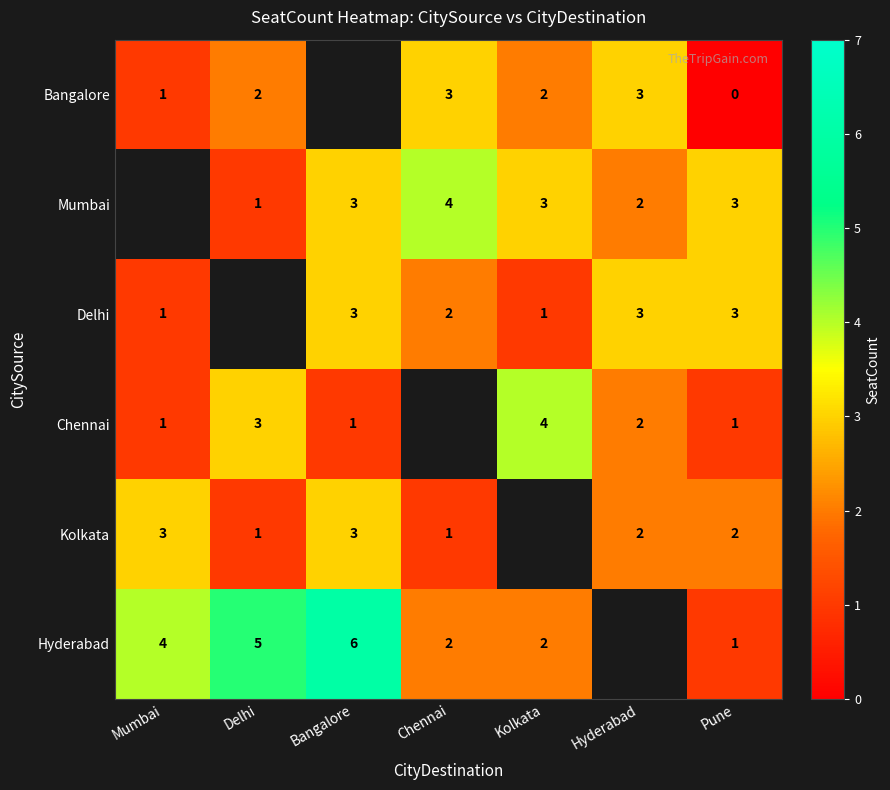

What is the sum of the Delhi values at Pune and Kolkata?

4